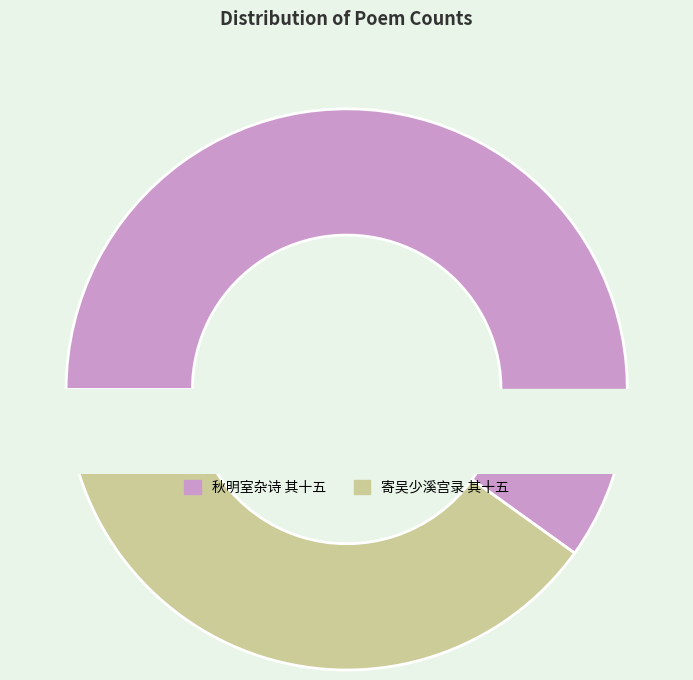

What percentage is NOT represented by 秋明室杂诗（五十二首录三十） 其十五?

40.1%